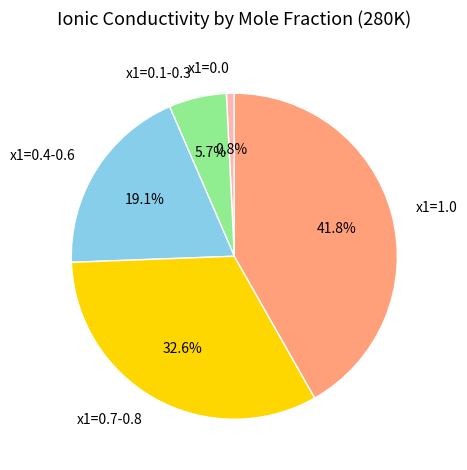

Between x1=1.0 and x1=0.0, which is larger?

x1=1.0